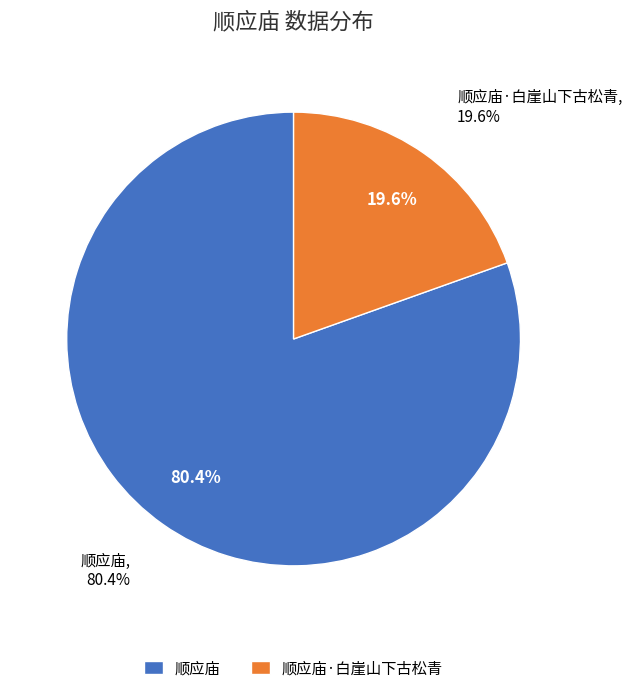

Is it true that 顺应庙 is 93% of the pie?

False